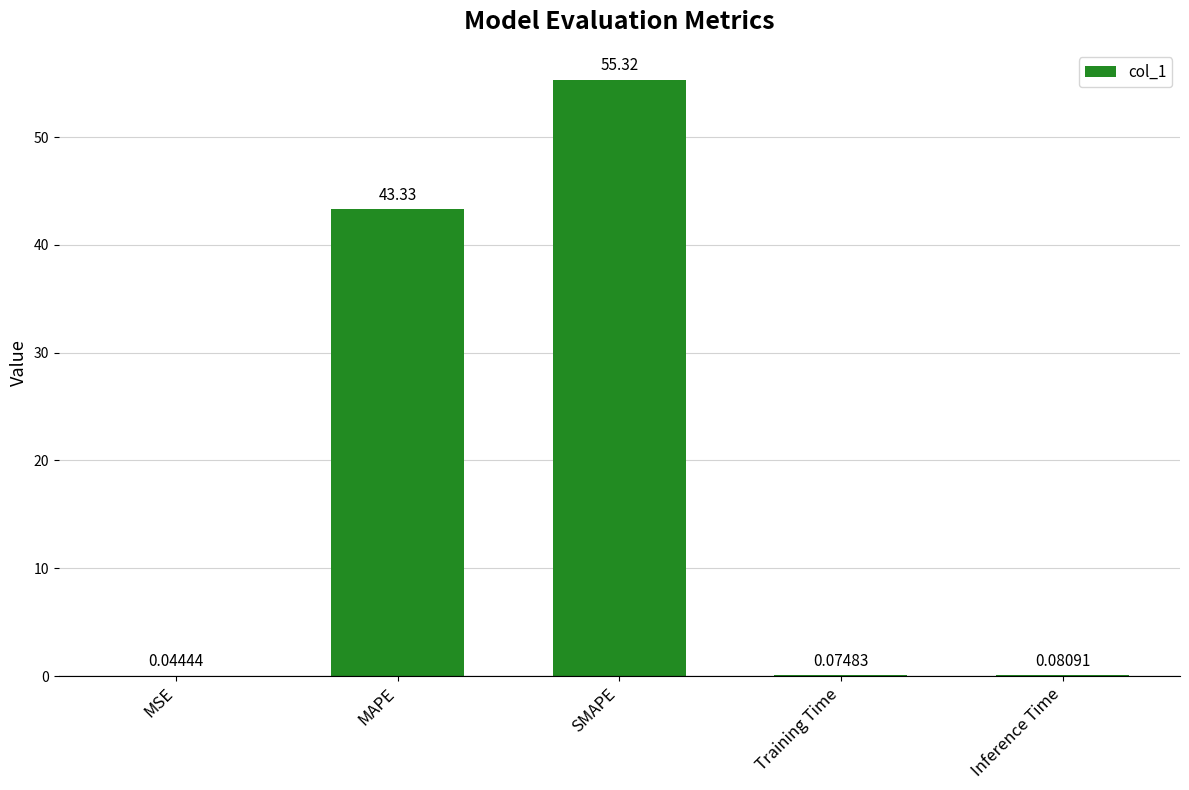

Where is the data nearest to the value 27?

MAPE